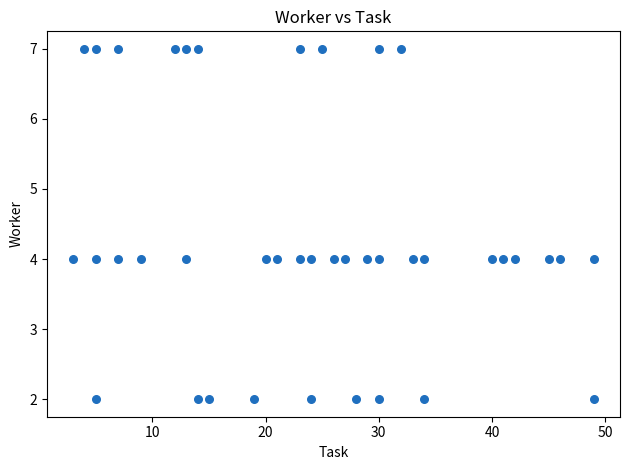

What is the range of X values (max minus min)?

46